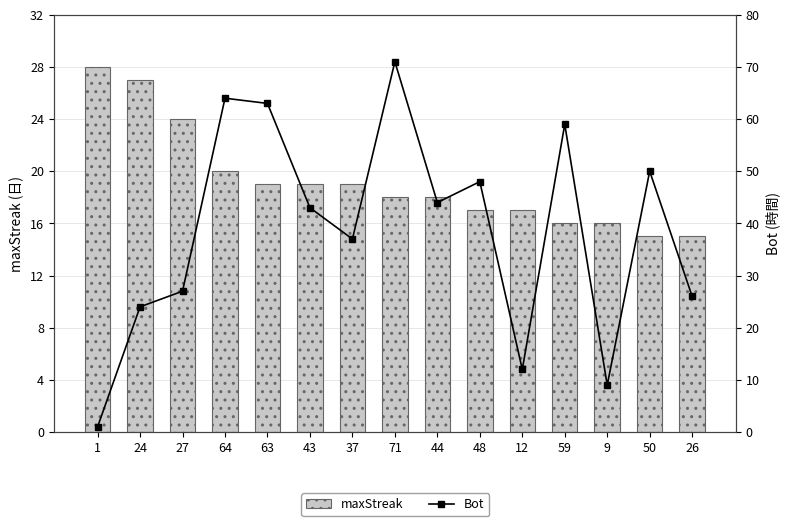

What is the maximum value for maxStreak?

28